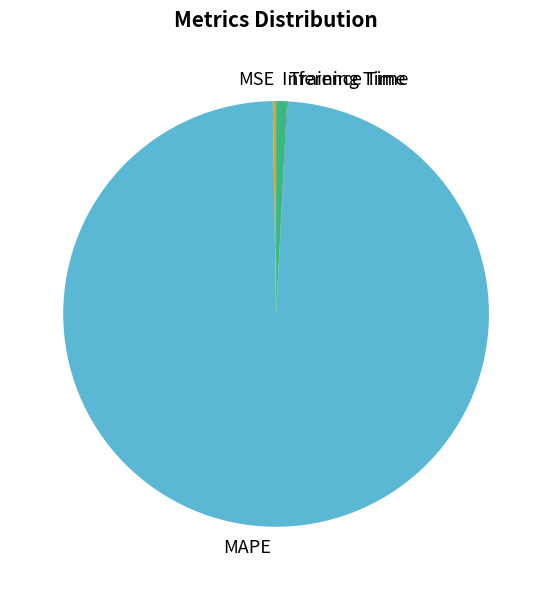

True or false: MAPE accounts for 99% of the total.

True